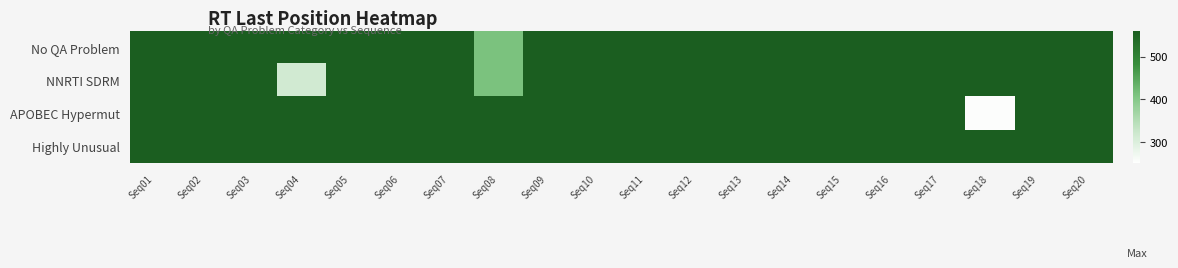

Which series has the largest total across all categories?

Highly Unusual